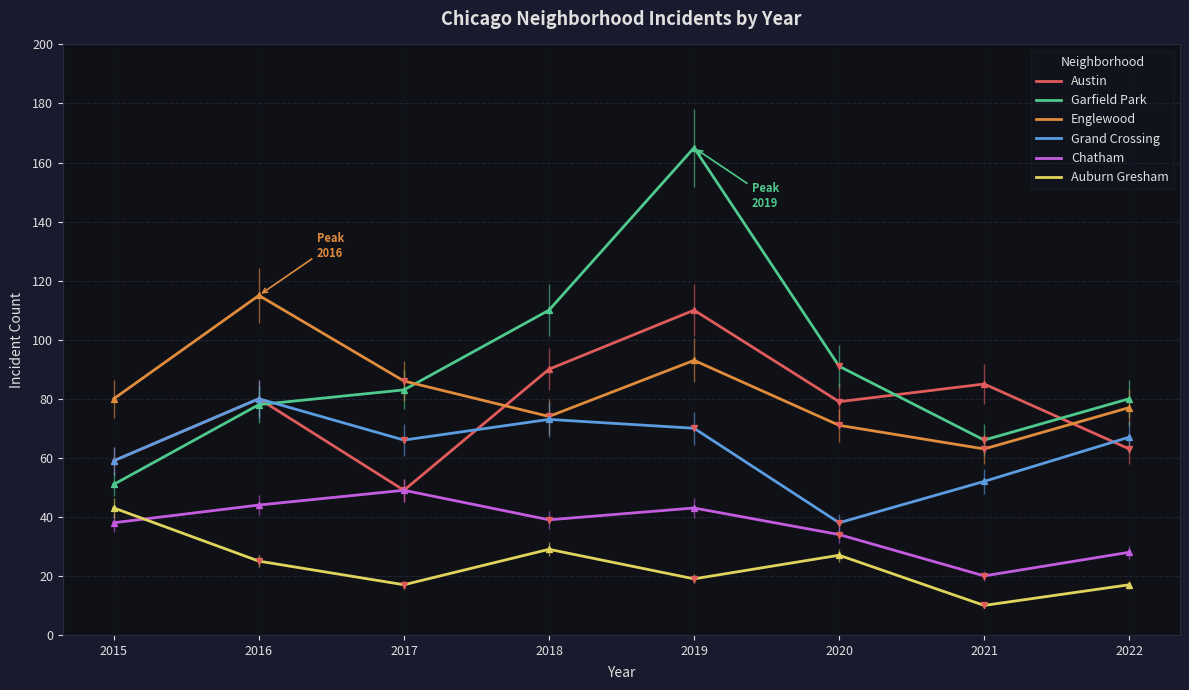

What is the total value across all series at 2015?

330